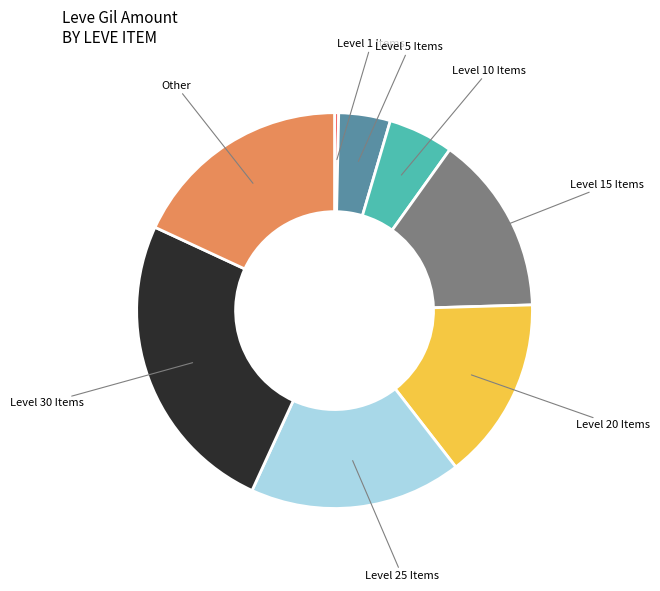

Which category has the biggest portion of the pie?

Level 30 Items